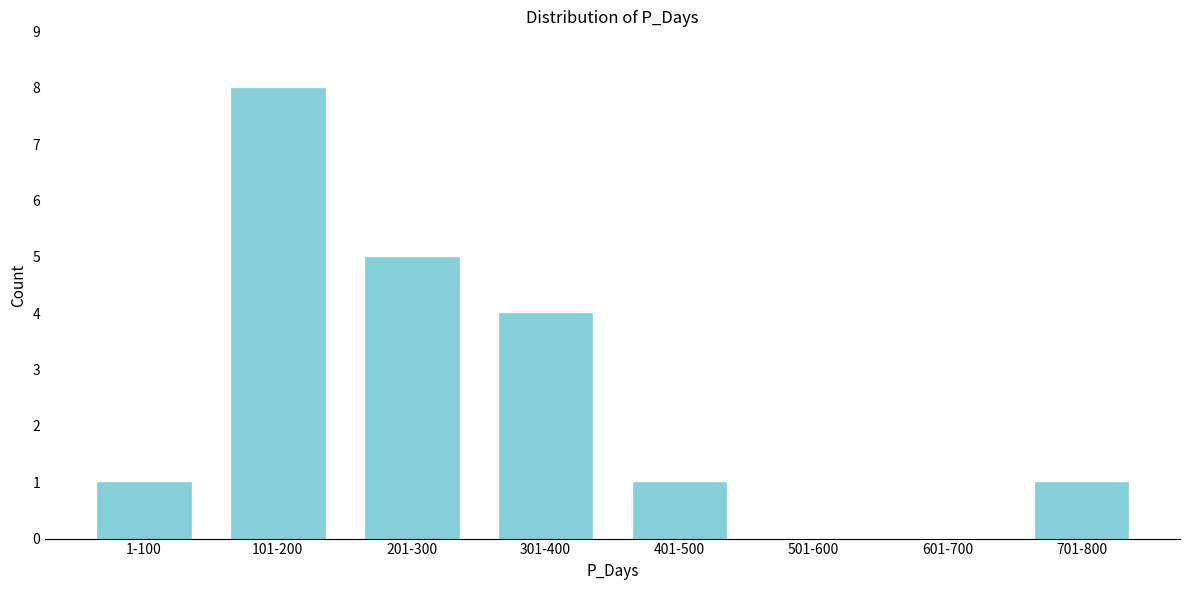

Reading left to right, what are all the values shown in this chart?

1-100=1	101-200=8	201-300=5	301-400=4	401-500=1	501-600=0	601-700=0	701-800=1